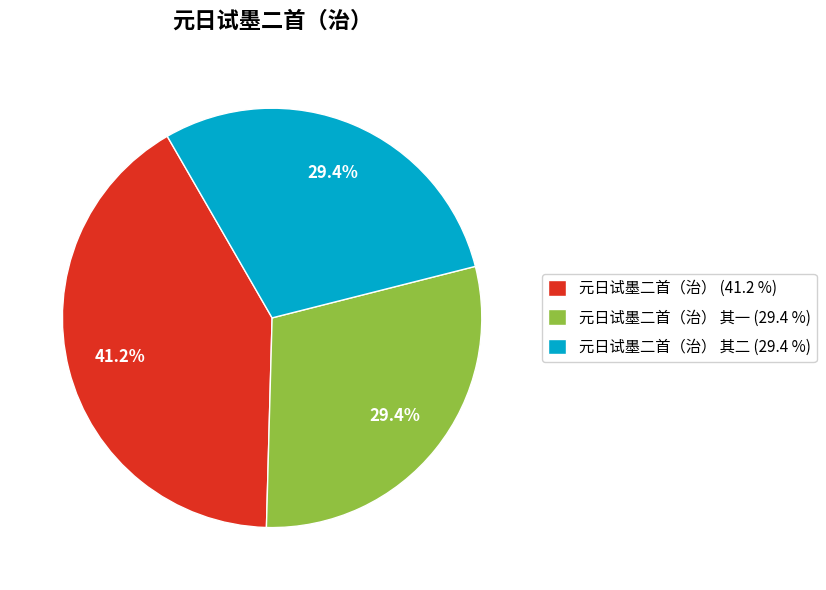

To the nearest percent, what is the difference between the largest and smallest slice percentages?

12%